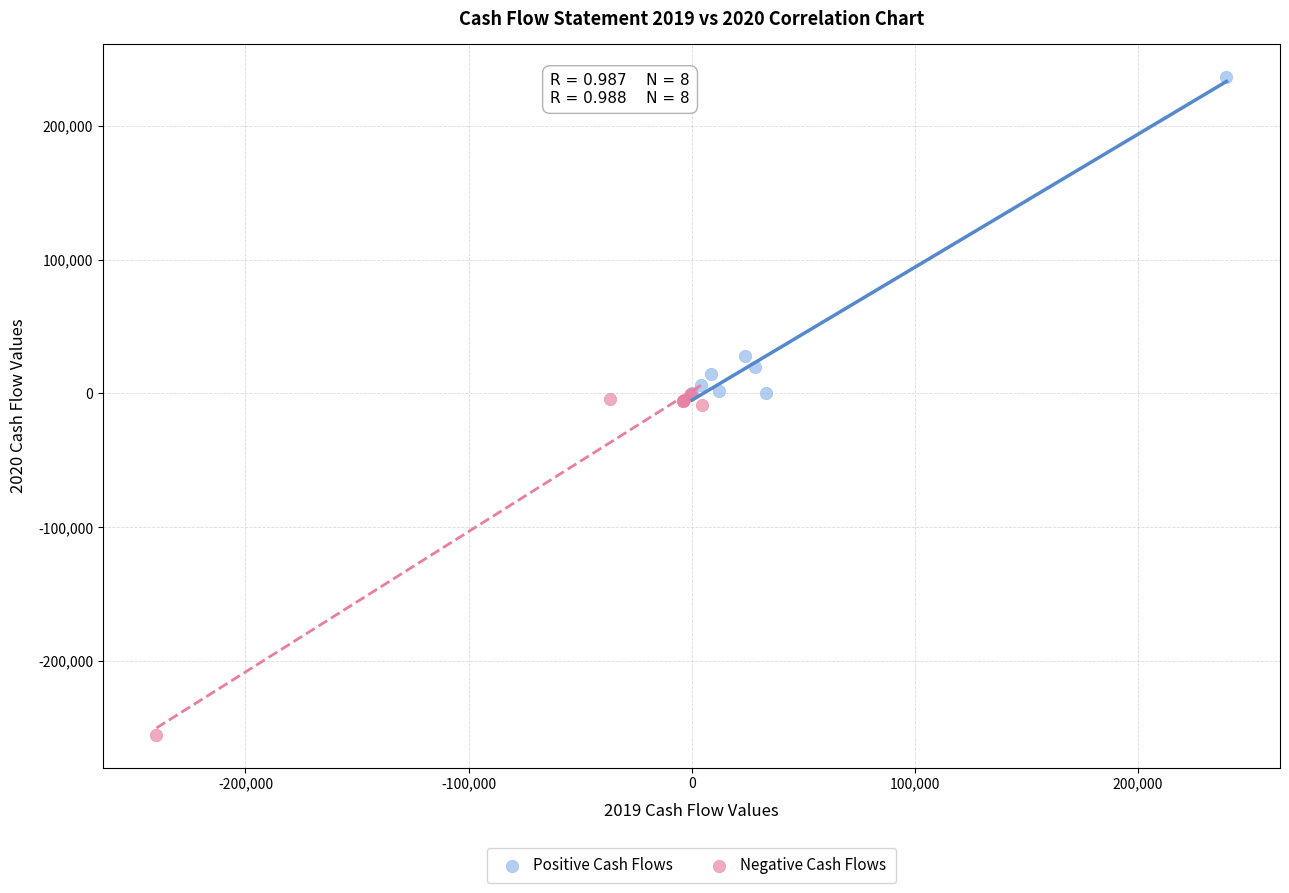

Which series contains the lowest Y value?

Negative Cash Flows